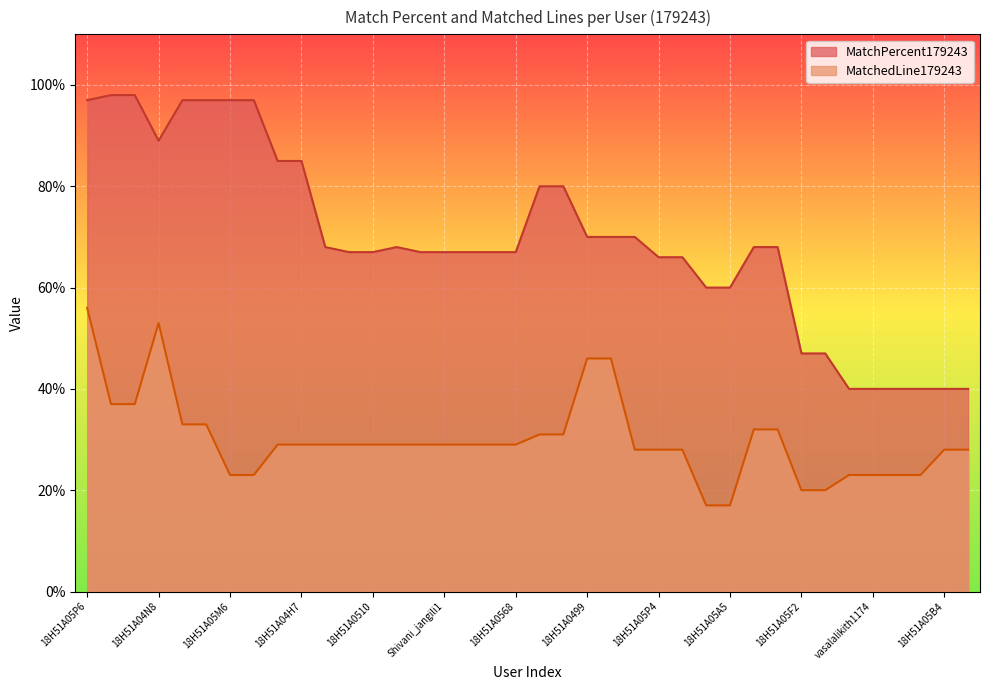

At 18H51A05A5, list the series in order from smallest to largest.

MatchedLine179243, MatchPercent179243